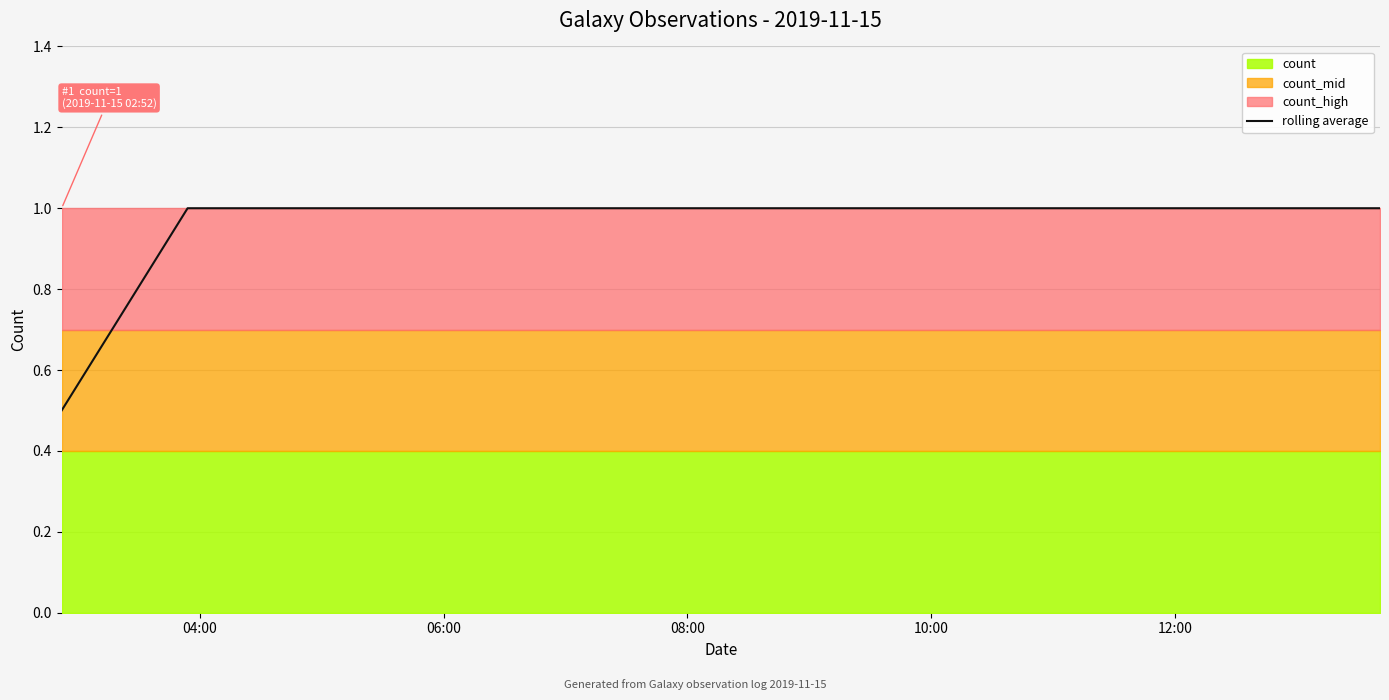

What is the maximum value for rolling average?

1.0